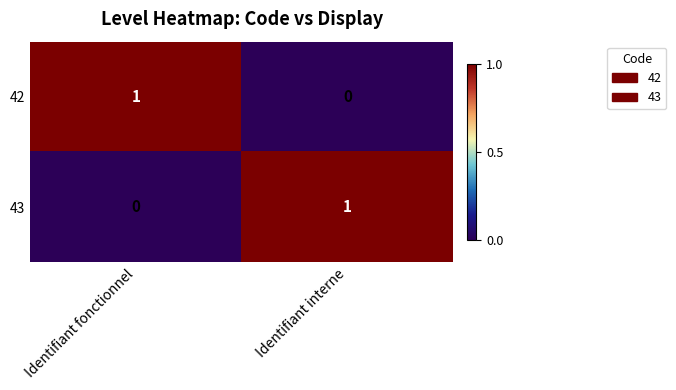

Which category has the highest value in the 42 series?

Identifiant fonctionnel